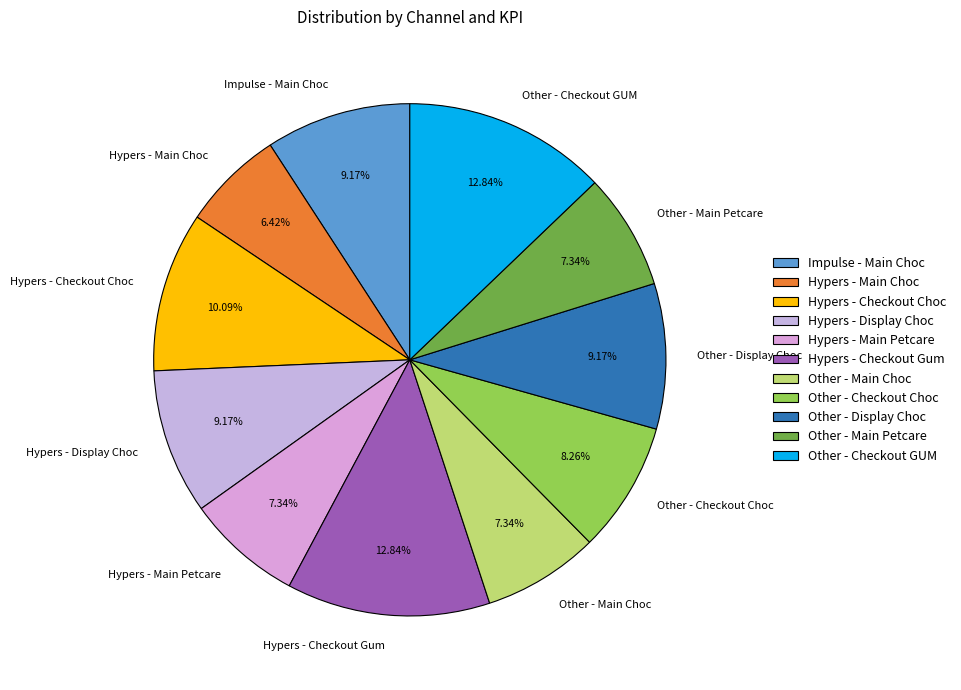

Combined, do Hypers - Checkout Choc and Hypers - Display Choc account for over 50%?

No